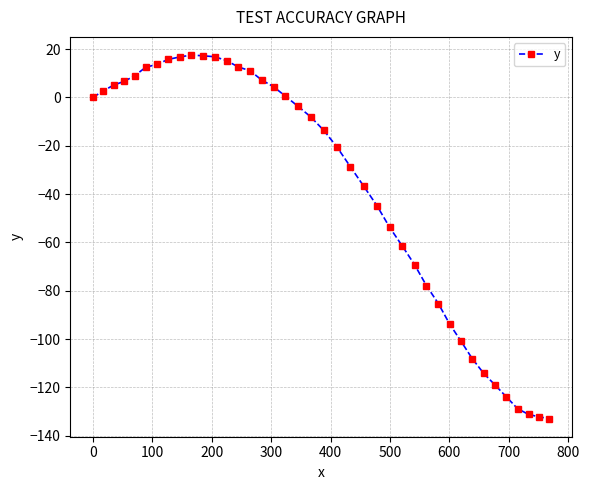

What is the value of the 12th point from the left?

16.8